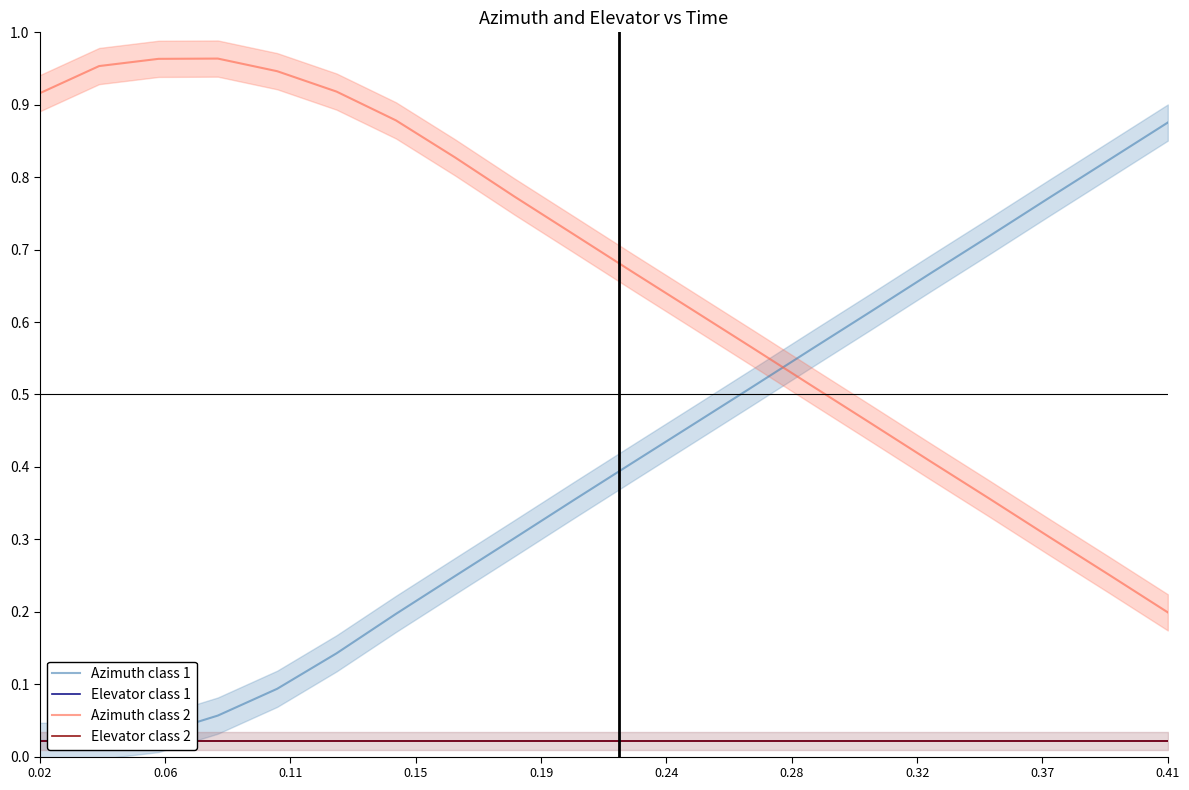

At which label is Azimuth class 2 closest to 0?

0.41